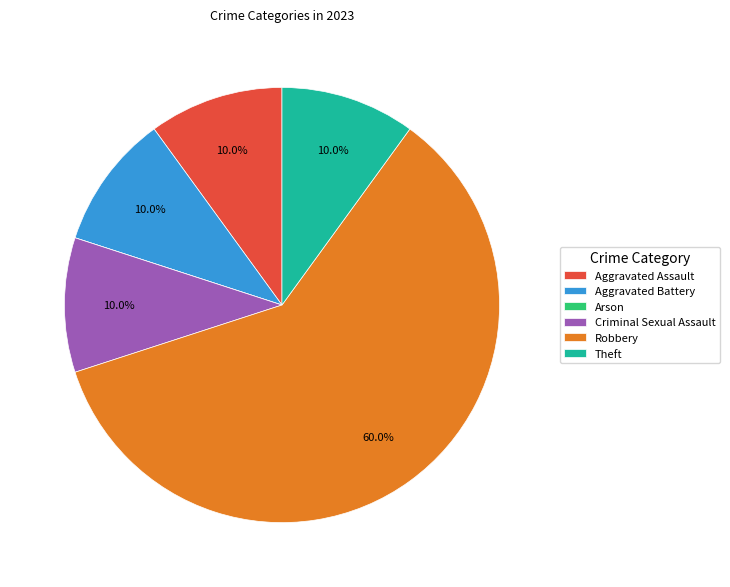

To the nearest percent, what percentage of the pie is Aggravated Battery?

10%